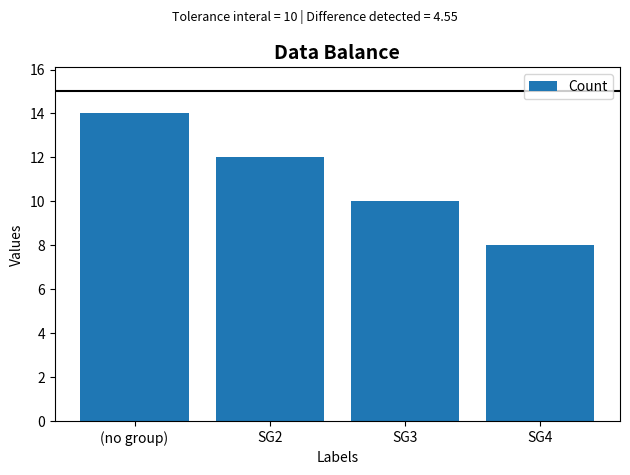

Count the values in the range 10 to 14.

3